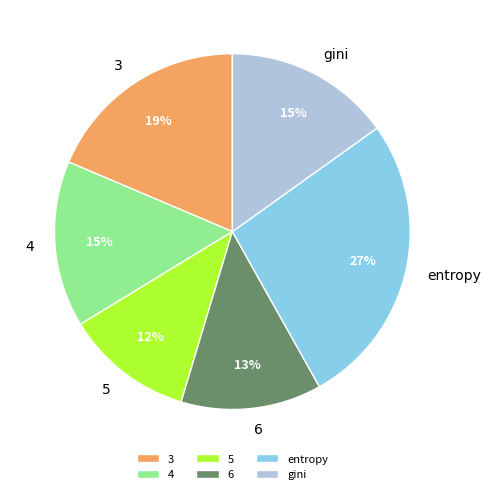

What is the largest slice in the pie chart?

entropy